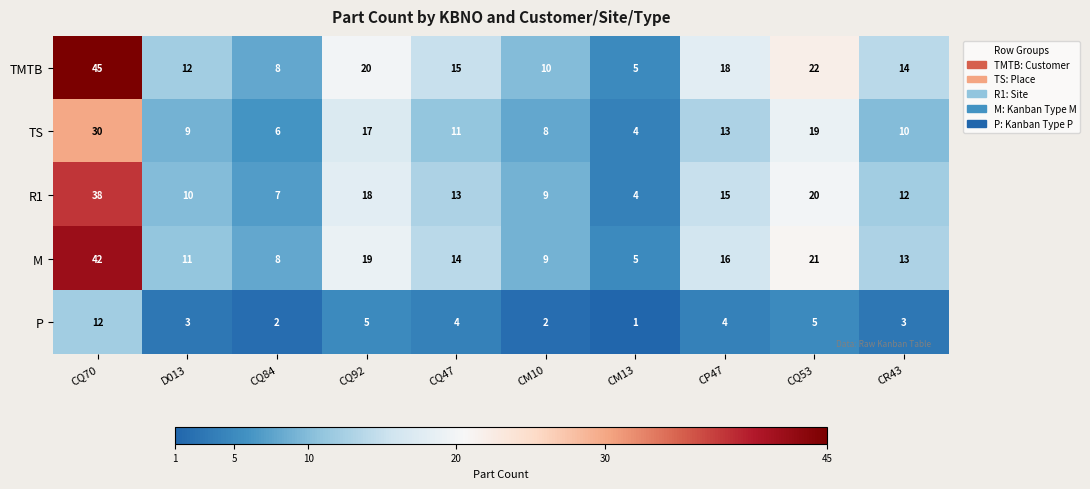

What is the difference between the M values at CQ53 and CQ70?

21